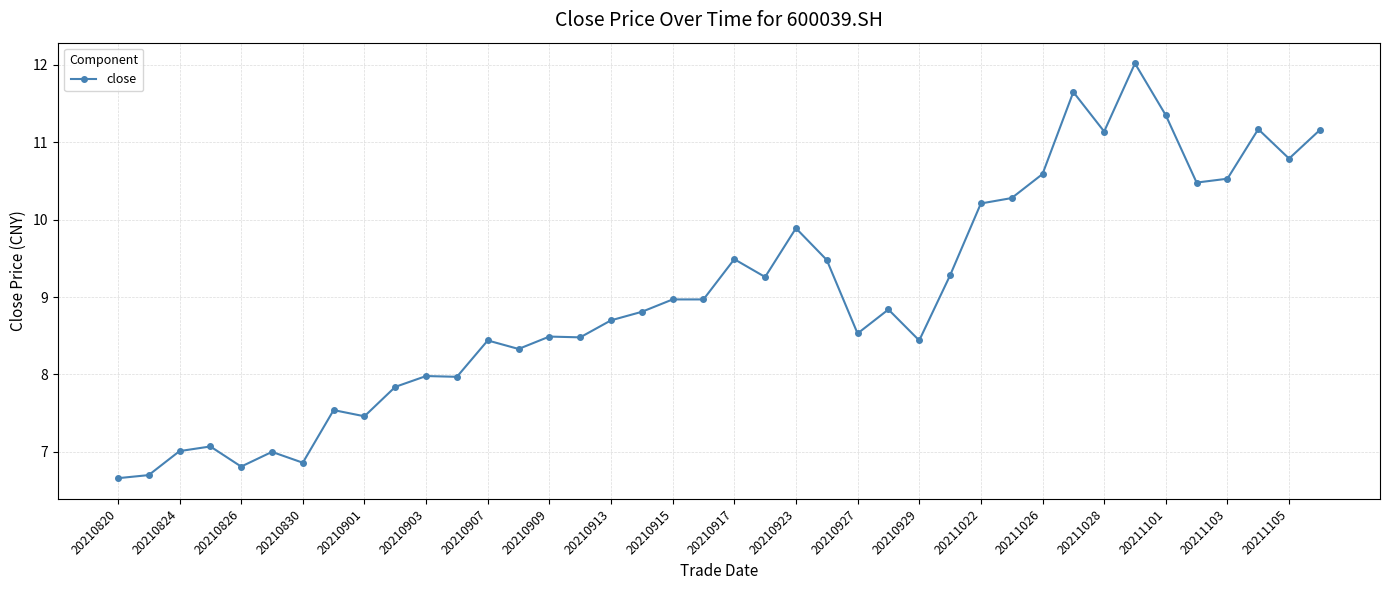

What is the maximum value shown in the chart?

12.0